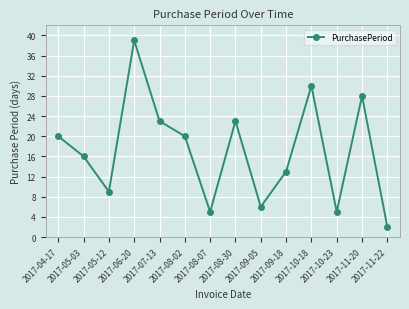

What is the change in value from 2017-05-12 to 2017-07-13?

+14